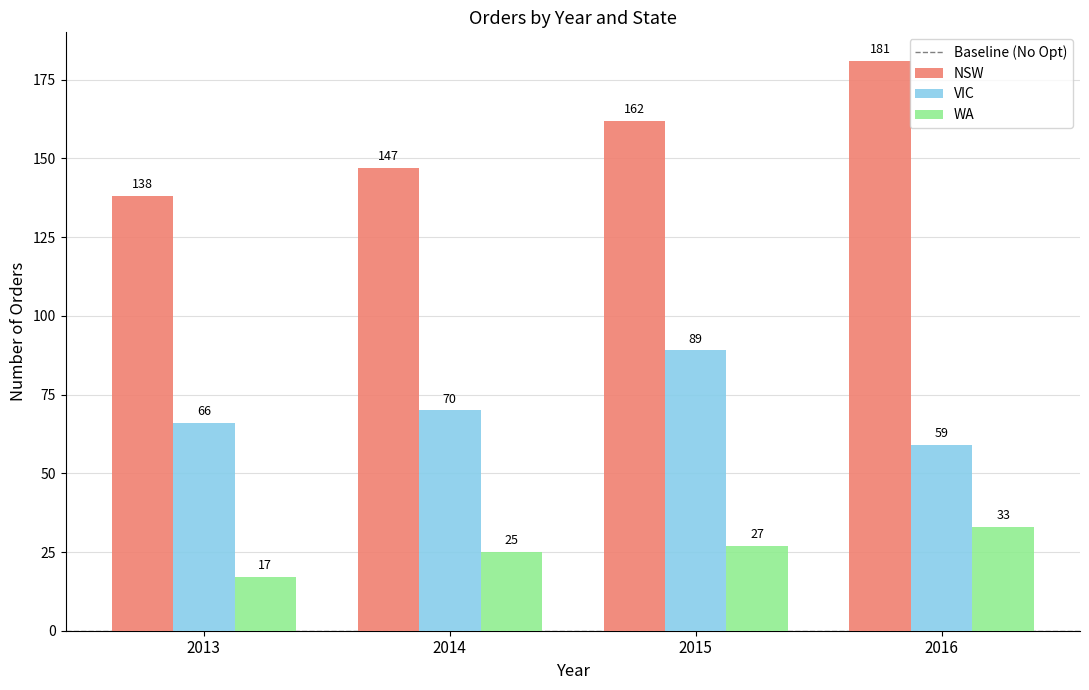

How many distinct data groups are displayed?

3